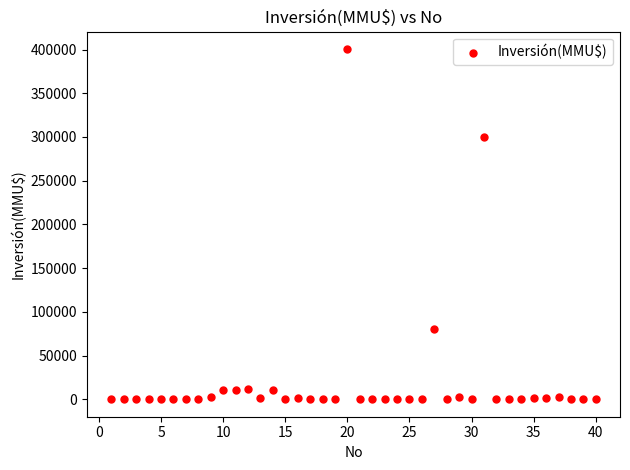

What is the range of X values (max minus min)?

39.0